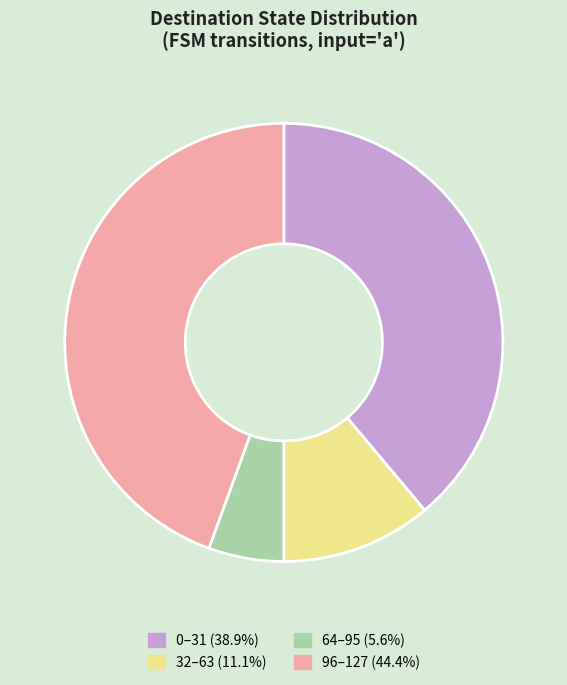

What is the ratio of the value at 96–127 (44.4%) to the value at 32–63 (11.1%)?

4.0